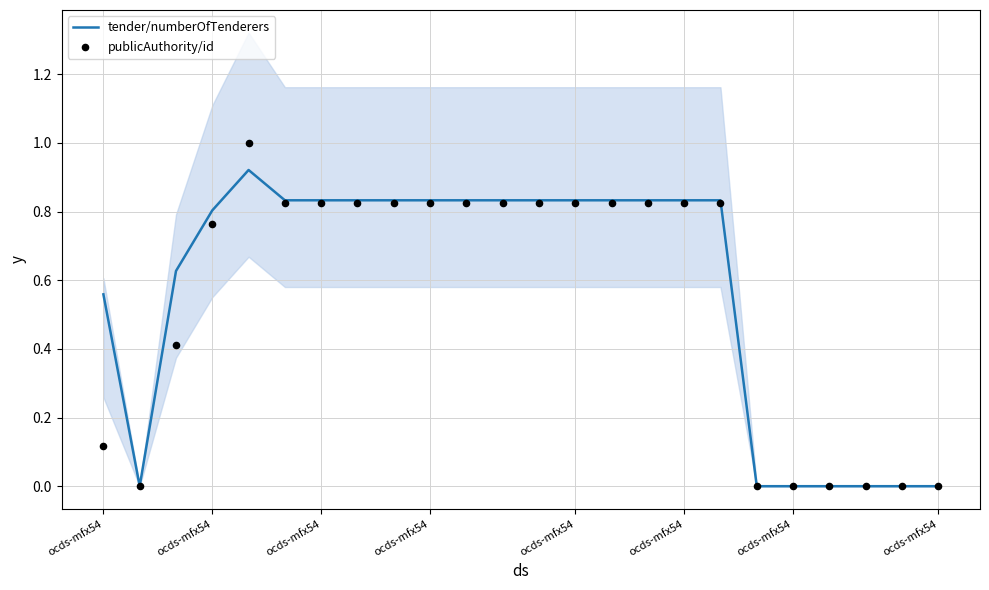

Which series has the largest total across all categories?

tender/numberOfTenderers